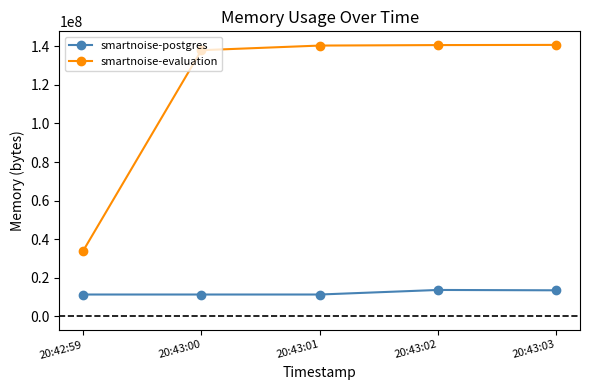

Read the smartnoise-postgres value at 20:43:02, to the nearest 50.

13631500